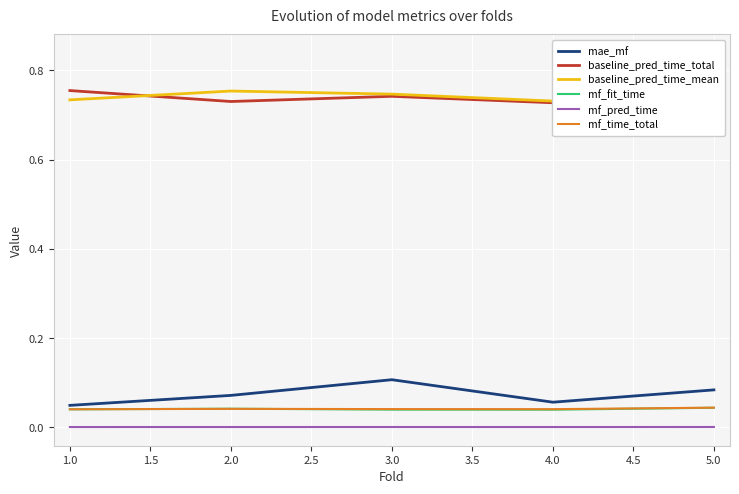

How many categories are shown in the chart?

5